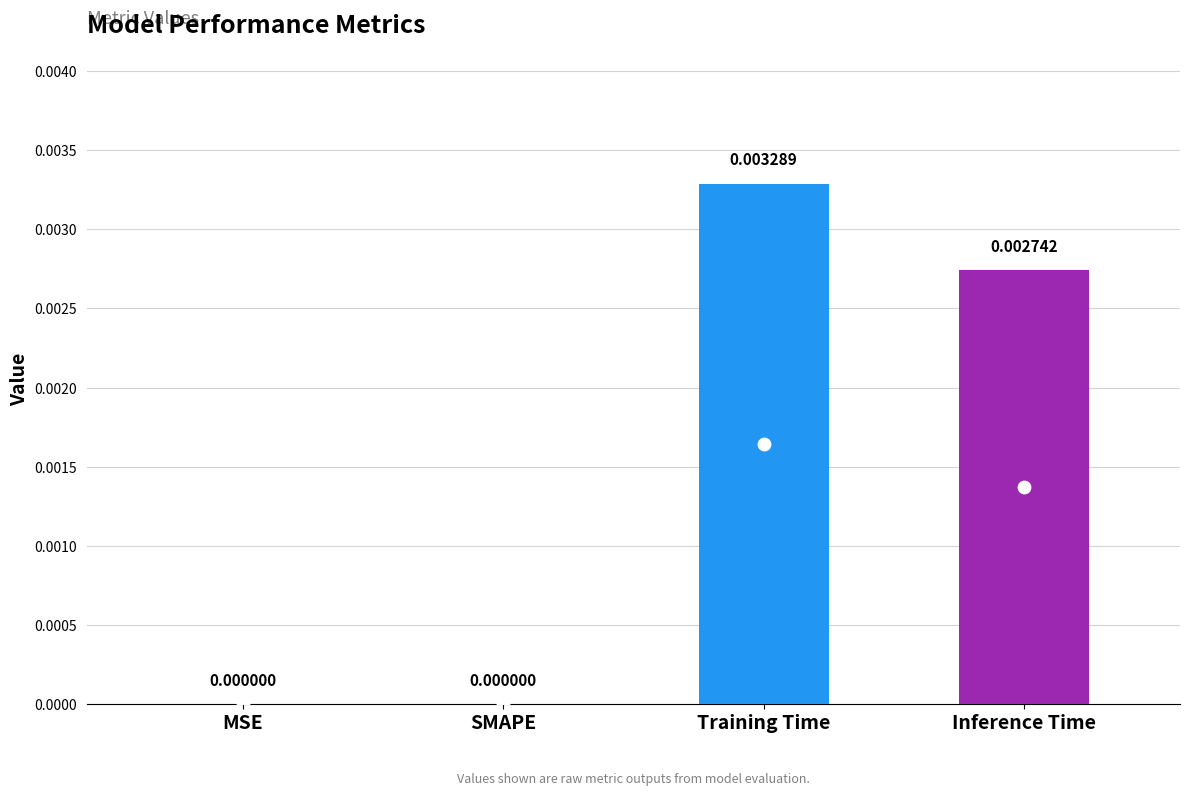

Between MSE and Training Time, which is larger?

Training Time